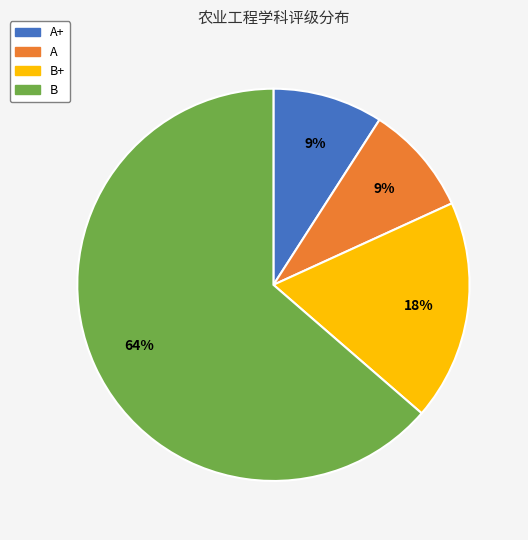

To the nearest percent, what portion does A represent?

9%